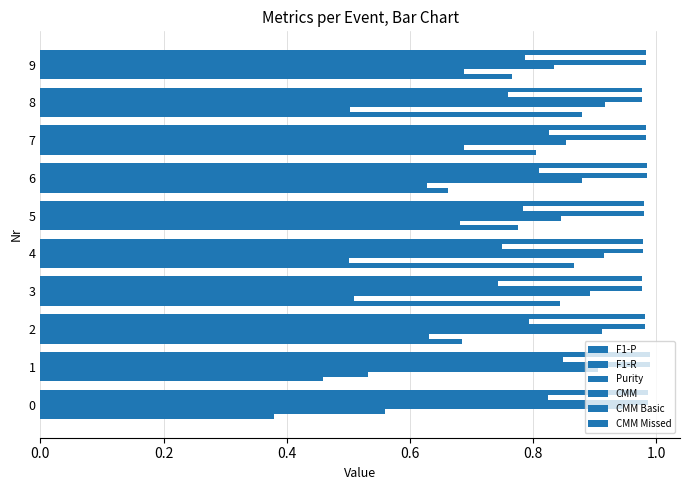

How many distinct data groups are displayed?

6